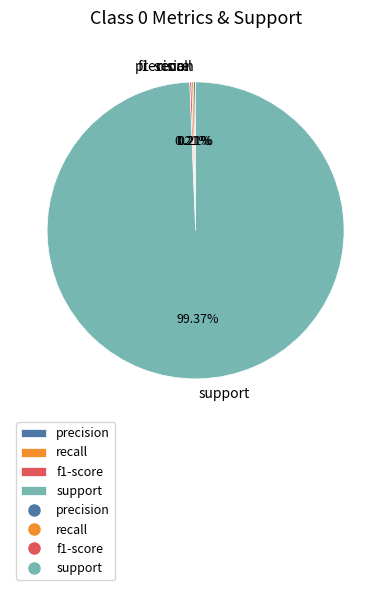

Which slice is the largest?

support